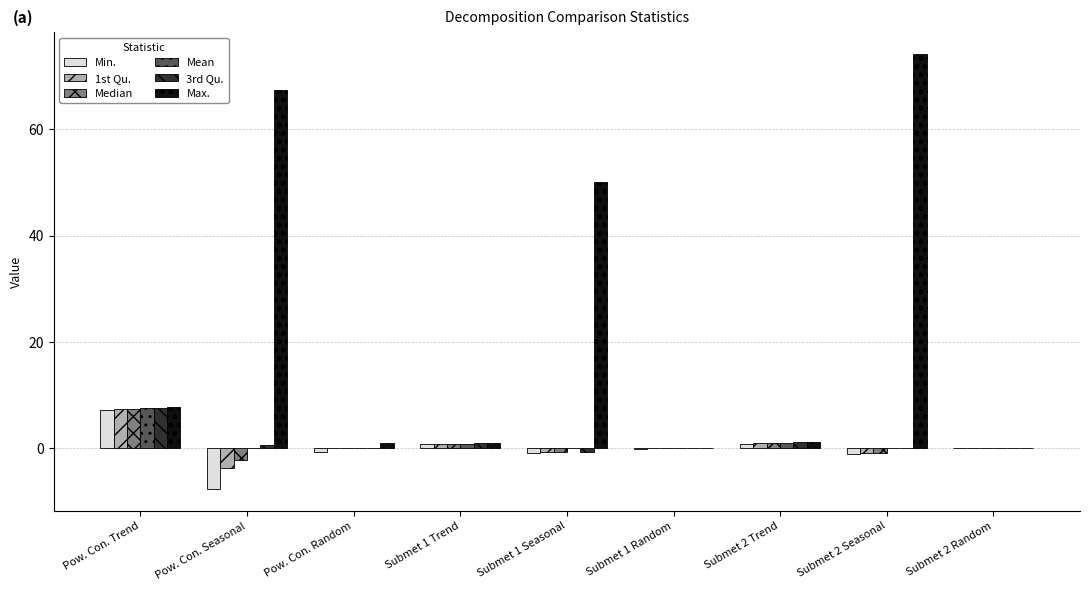

Is the value of Mean at Pow. Con. Seasonal greater than the value of Max. at Pow. Con. Random?

No